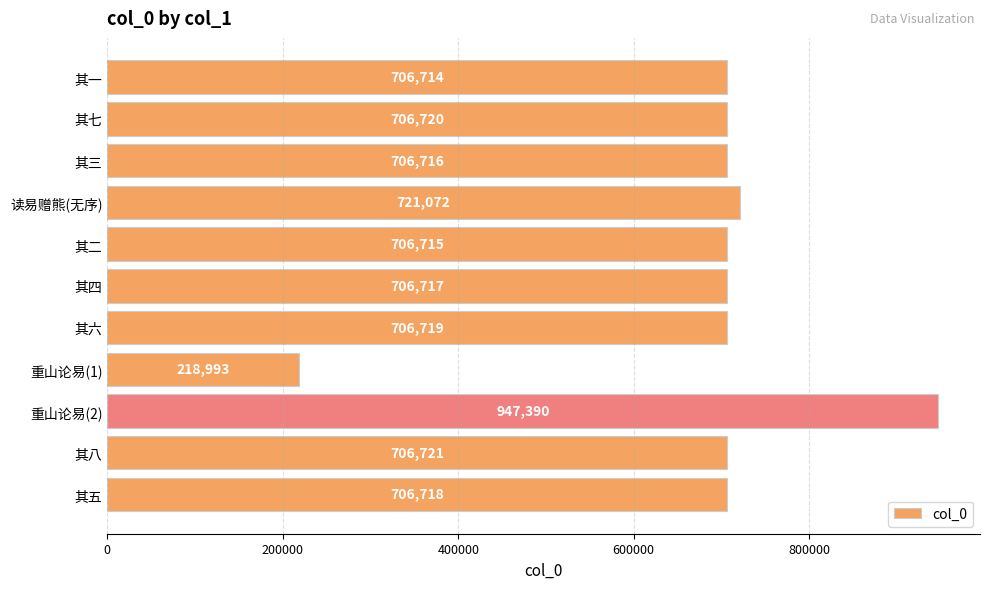

List the labels in order of value, smallest first.

重山论易(1), 其一, 其二, 其三, 其四, 其五, 其六, 其七, 其八, 读易赠熊(无序), 重山论易(2)